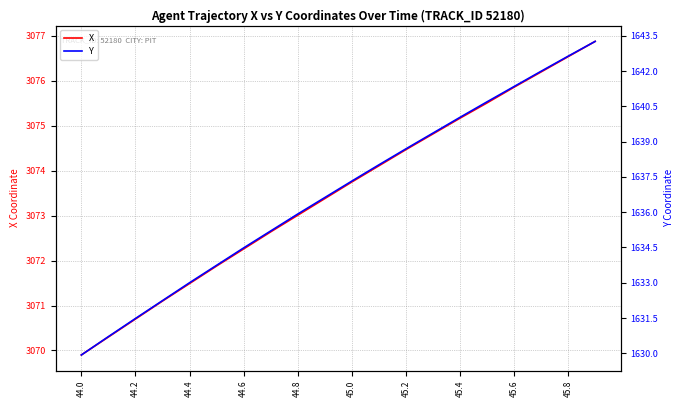

What are all the series names shown in the legend?

X, Y